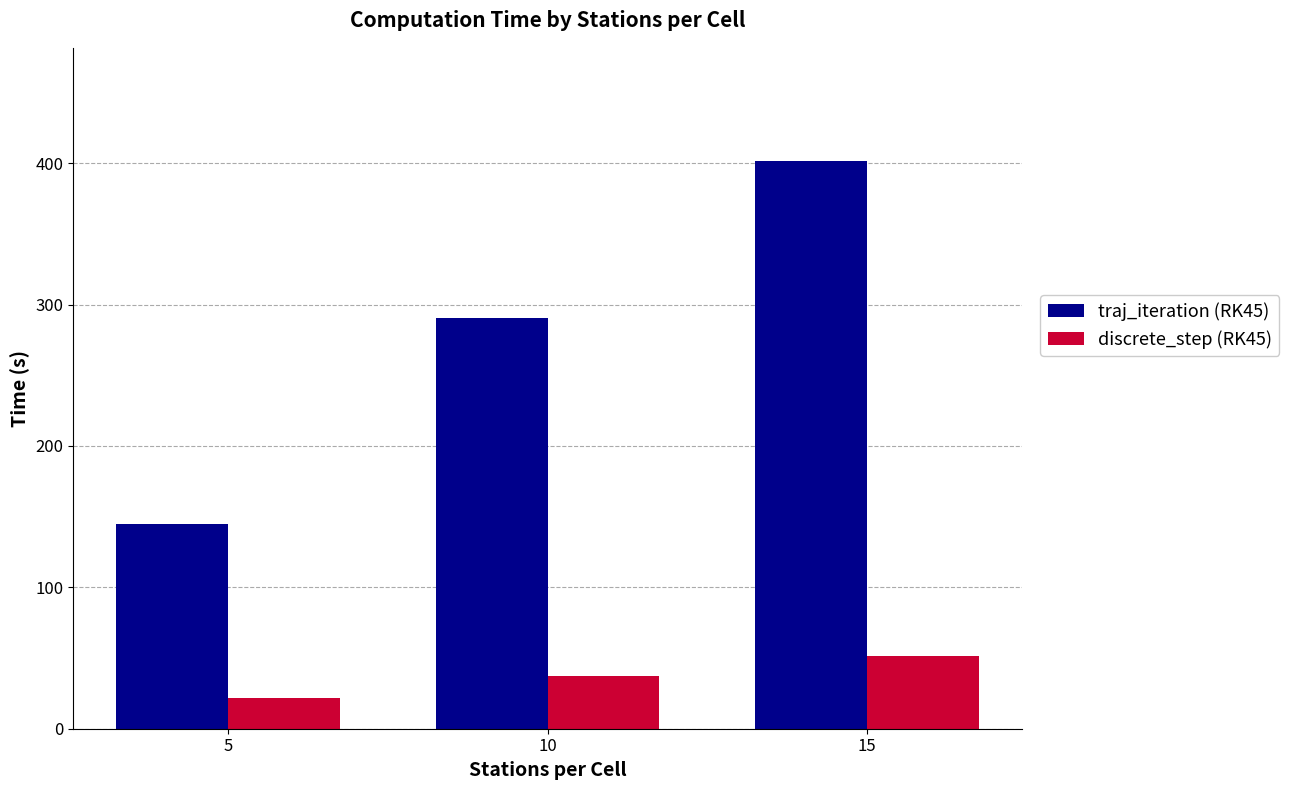

Reading left to right, extract all data points from this chart.

traj_iteration (RK45): 144.8	290.1	401.3
discrete_step (RK45): 21.5	37.0	51.1